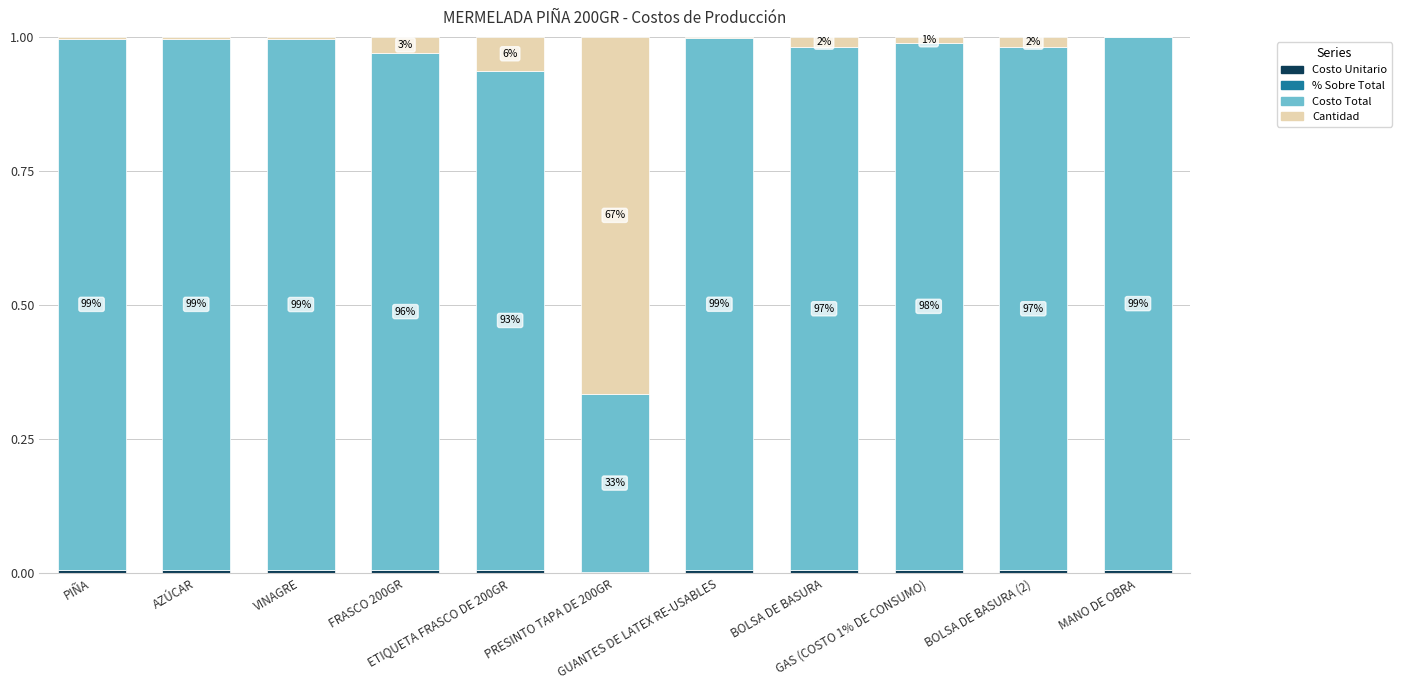

Are the bars grouped side by side (vs. stacked)?

No